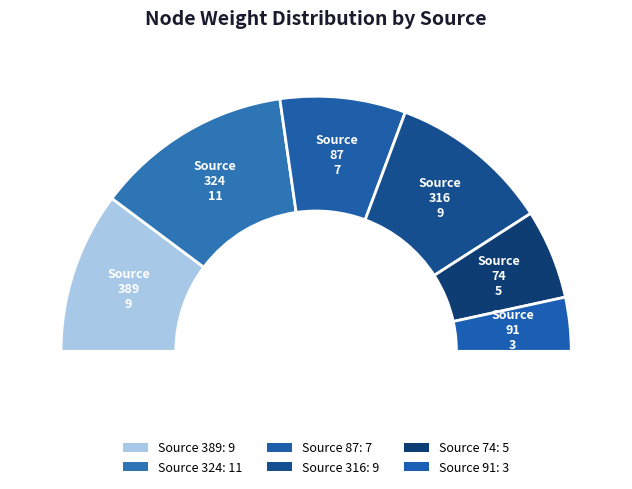

To the nearest percent, what is the difference between the largest and smallest slice percentages?

18%